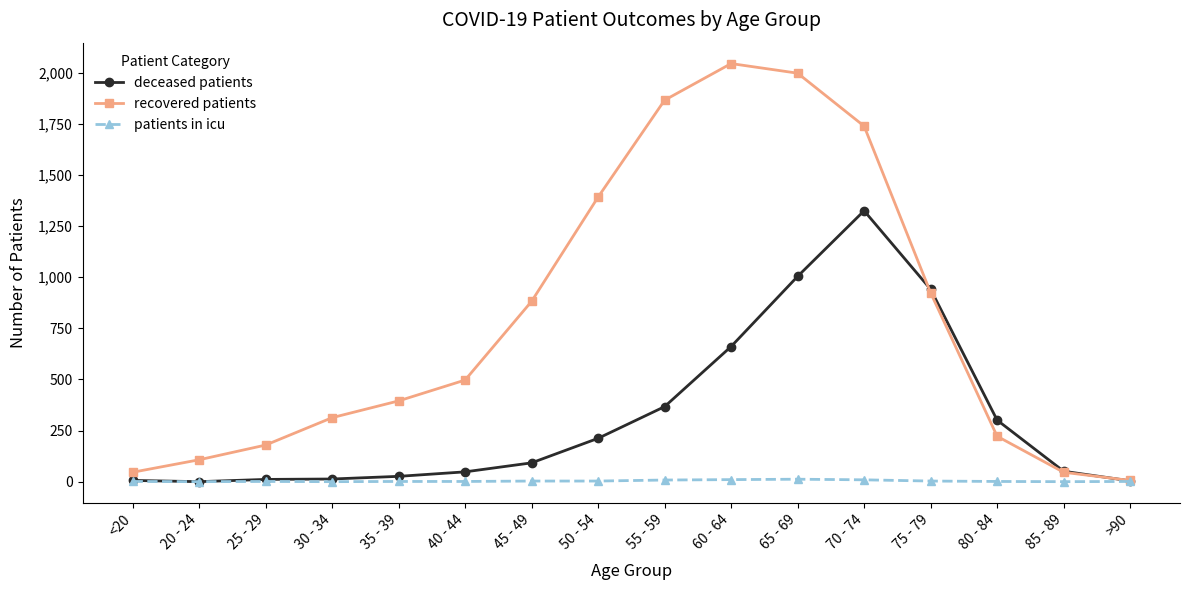

What is the greatest value displayed?

2045